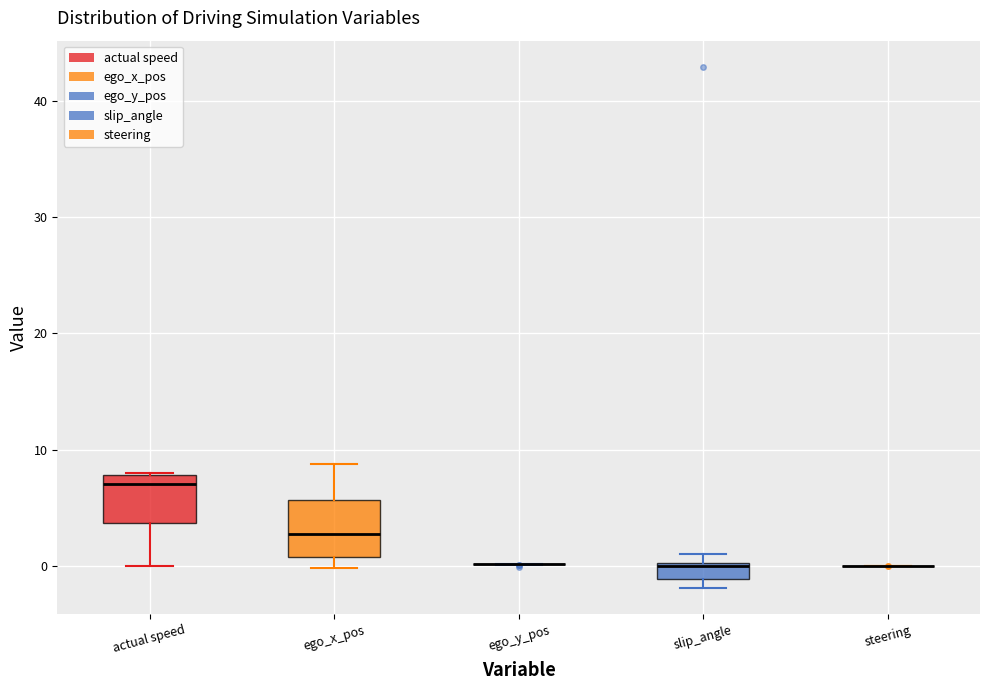

Where does the median line of the box for ego_x_pos sit on the y-axis? The values are not printed on the chart, so give them approximately, as read against the axis.

3